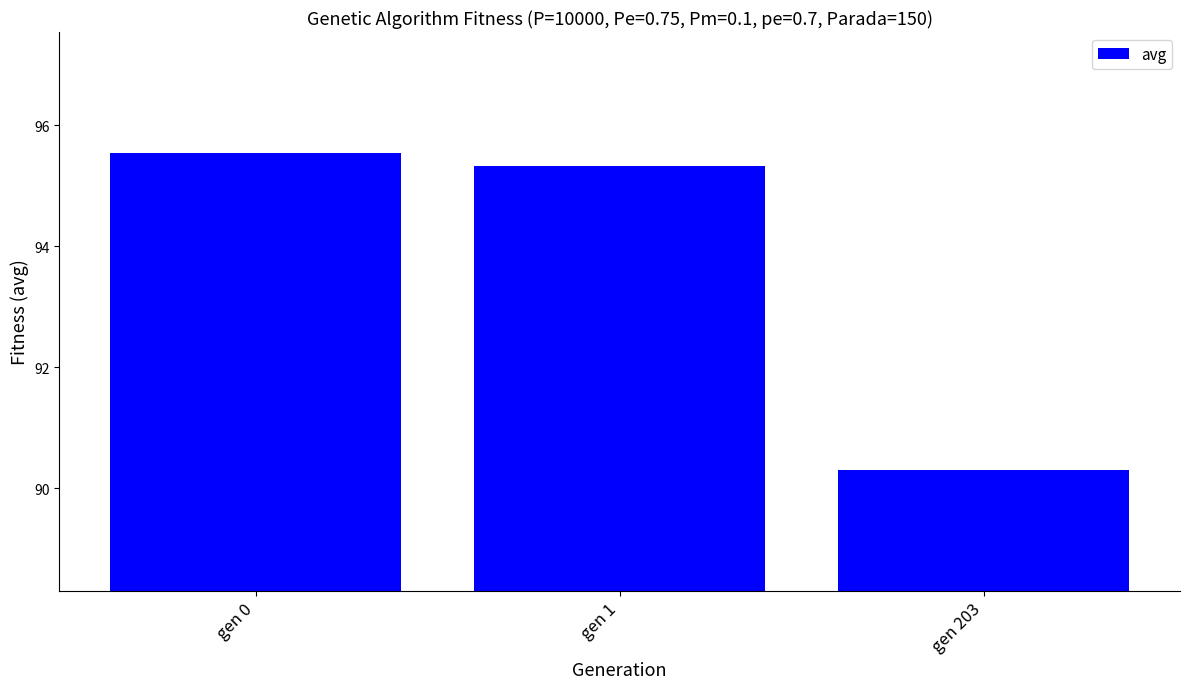

What is the sum of the values at gen 1 and gen 0?

190.9